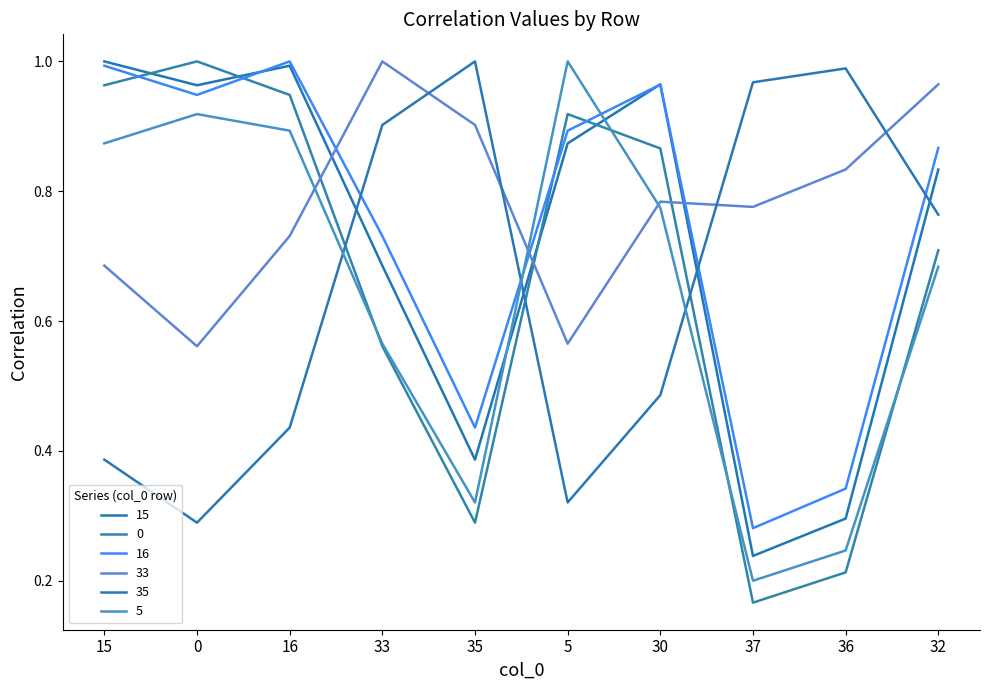

Between which two adjacent categories do 35 and 16 first intersect?

16 and 33